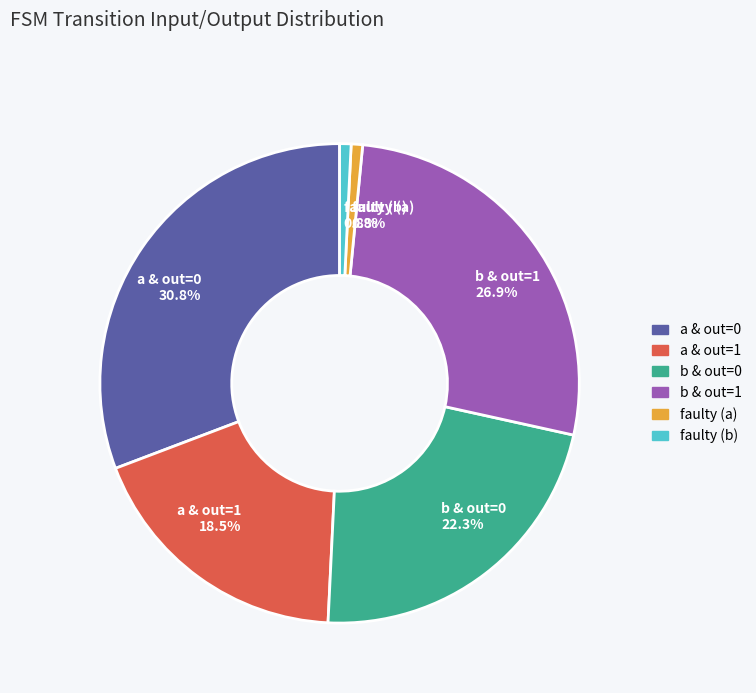

Is there any slice that represents more than half of the pie?

No